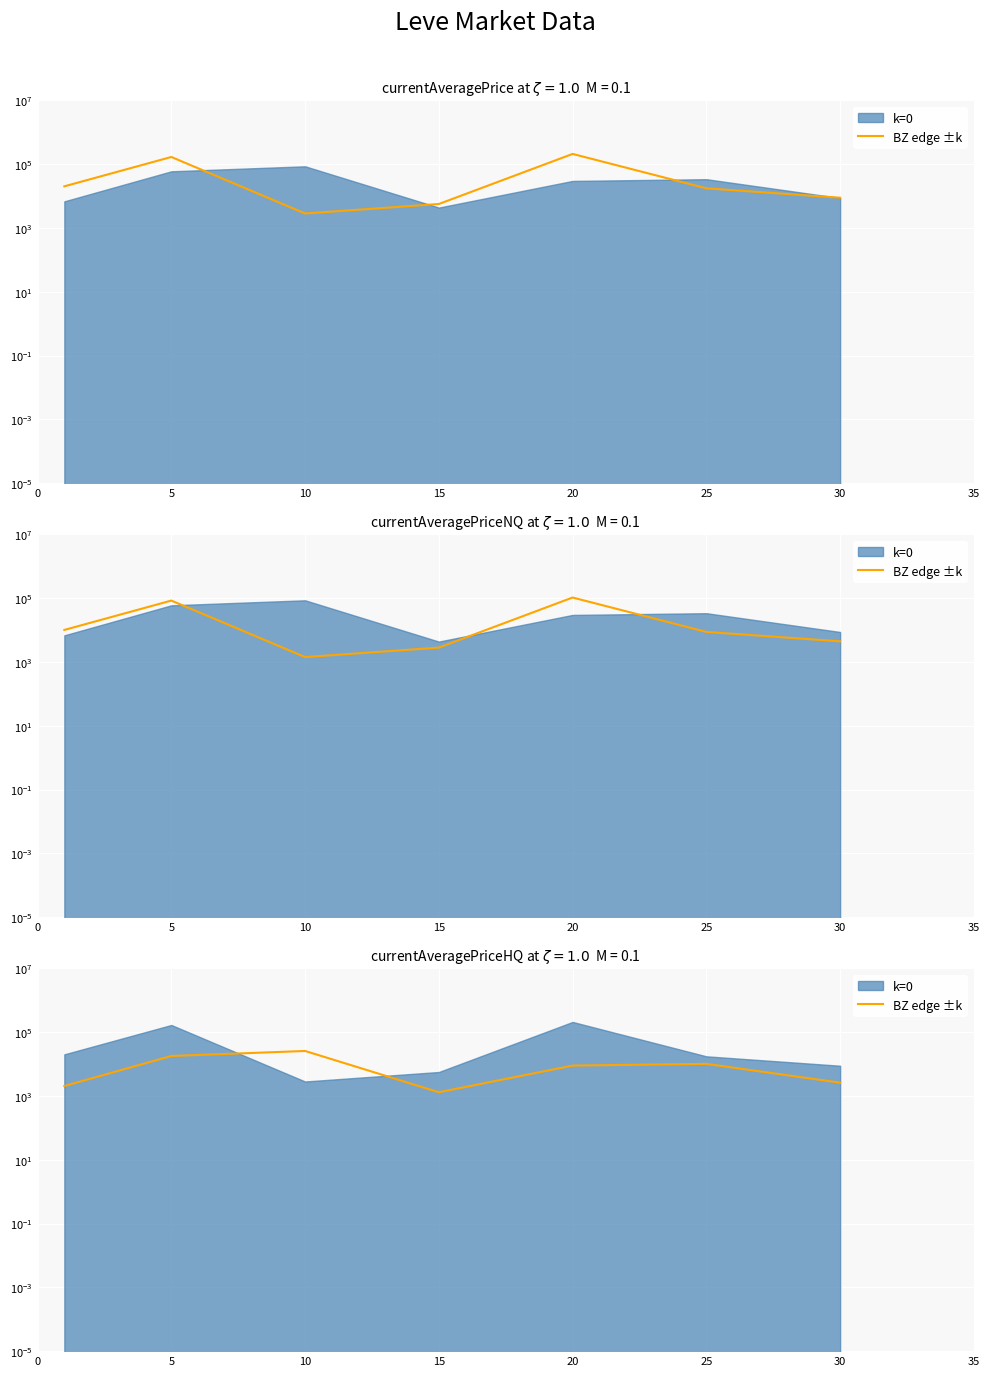

True or false: the data shows 45221.9 at 10.

False